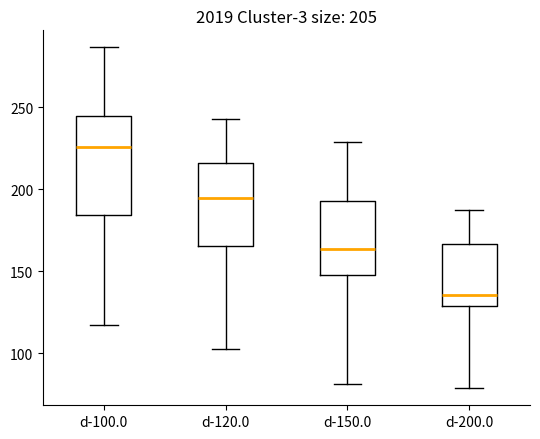

Reading left to right, transcribe this box plot: for each box, give where its median line is, the range the box spans, and where its two whiskers end, as read against the y-axis. The values are not printed on the chart, so give them approximately, as read against the axis.

d-100.0: median 225, box 185 to 245, whiskers 115 to 285
d-120.0: median 195, box 165 to 215, whiskers 105 to 245
d-150.0: median 165, box 150 to 195, whiskers 80 to 230
d-200.0: median 135, box 130 to 165, whiskers 80 to 185